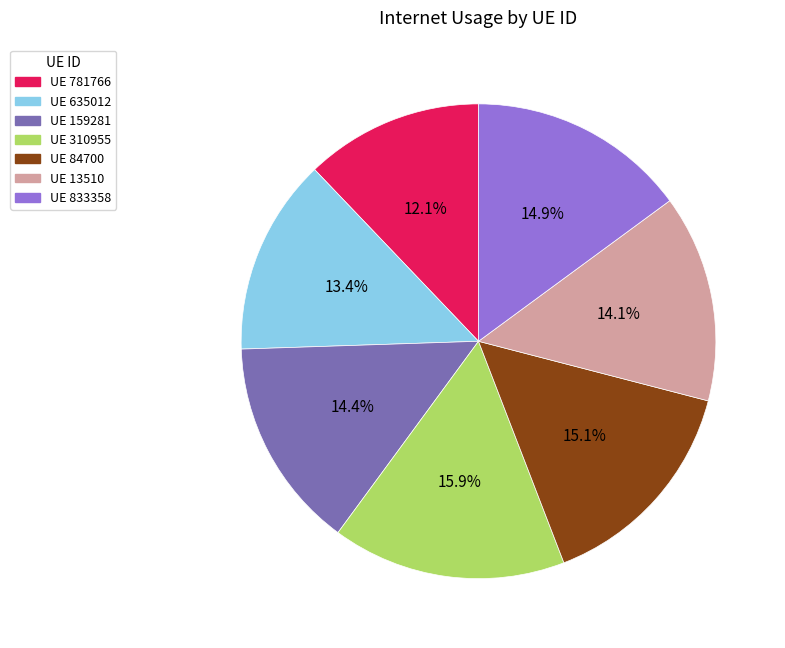

Which slice is the largest?

UE 310955